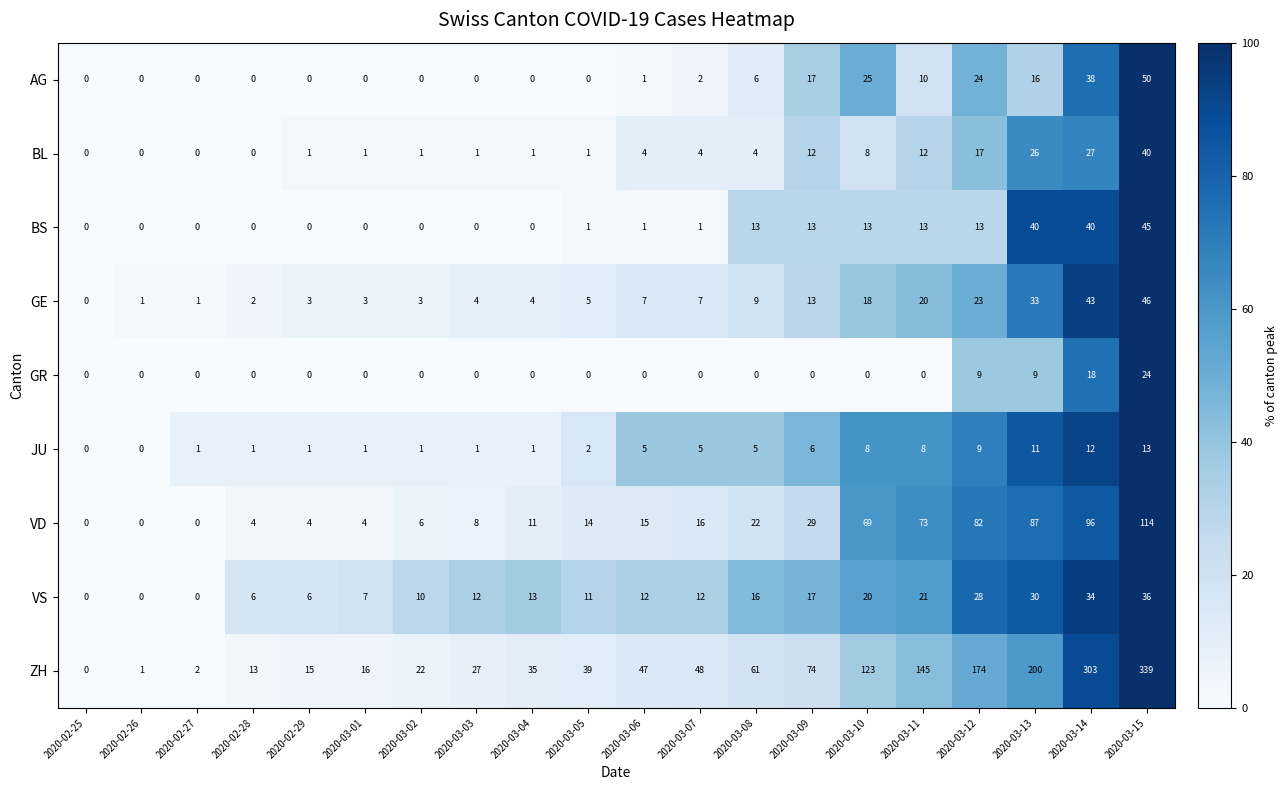

The BS series shows 40 at 2020-03-14. True or false?

True